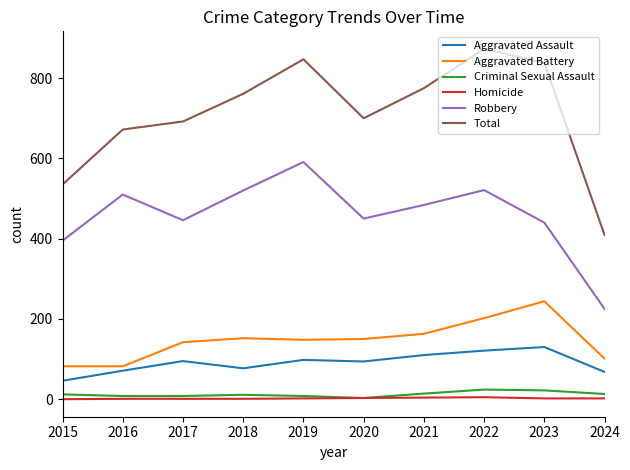

True or false: Homicide and Aggravated Battery intersect in this chart.

False